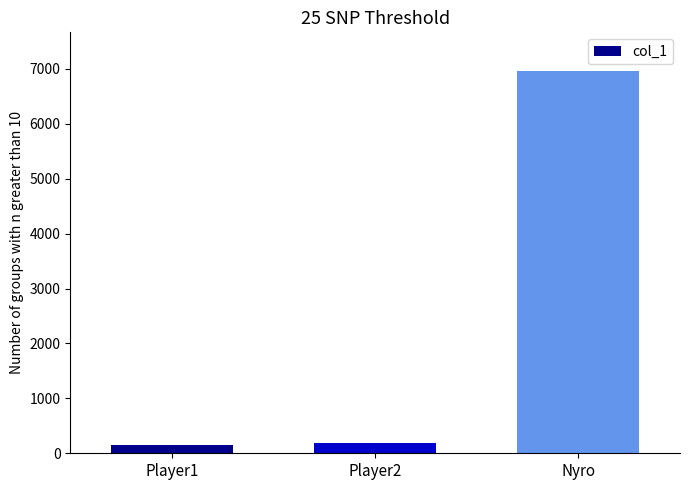

What is the greatest value displayed?

6969